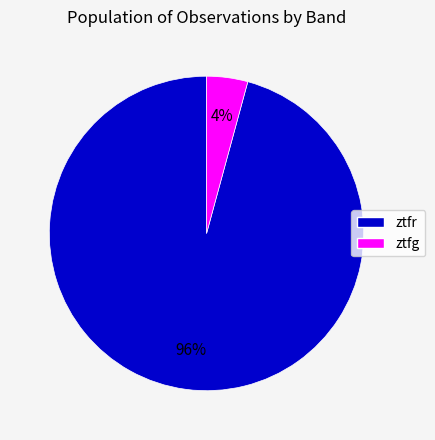

Which has a higher value, ztfg or ztfr?

ztfr